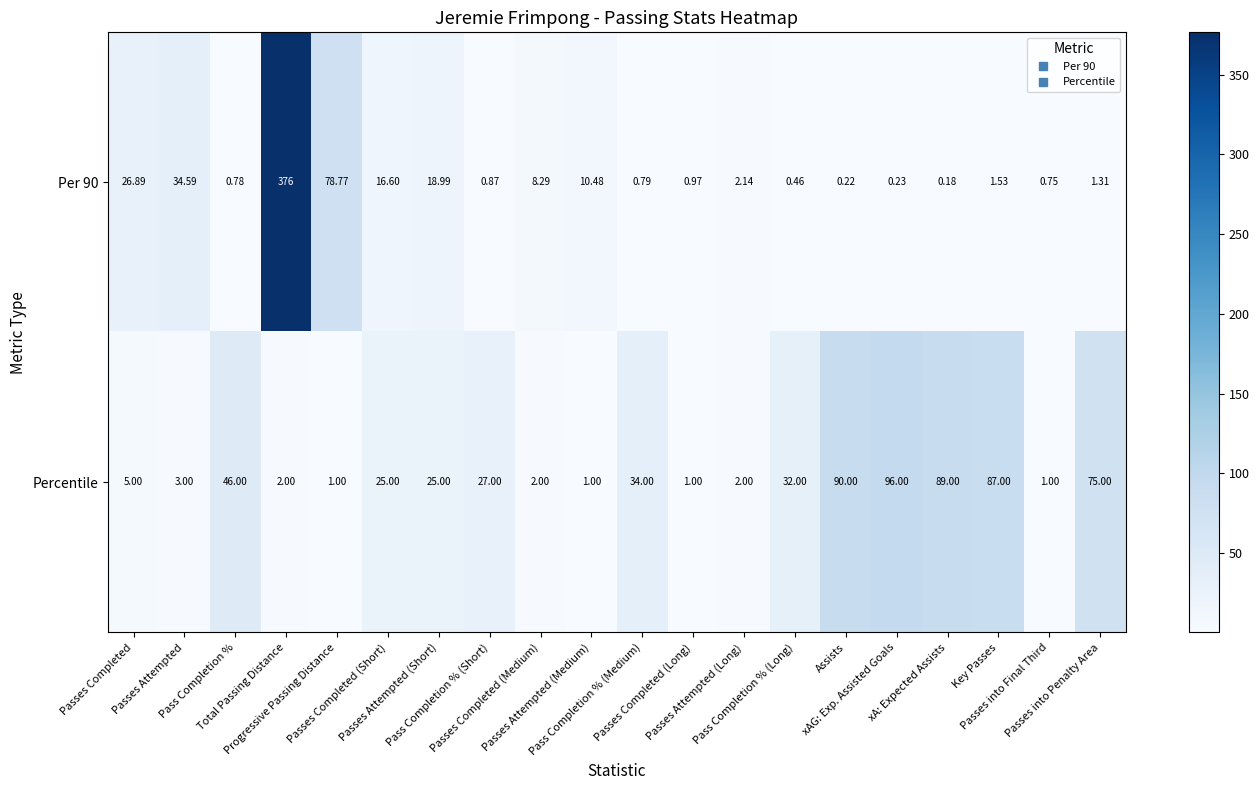

Which series has the largest total across all categories?

Percentile